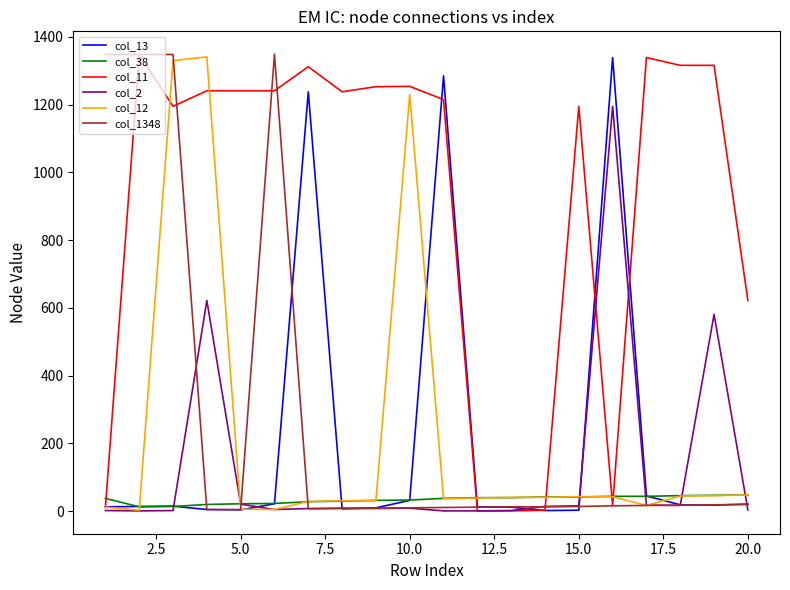

What is the average value of the col_2 series?

127